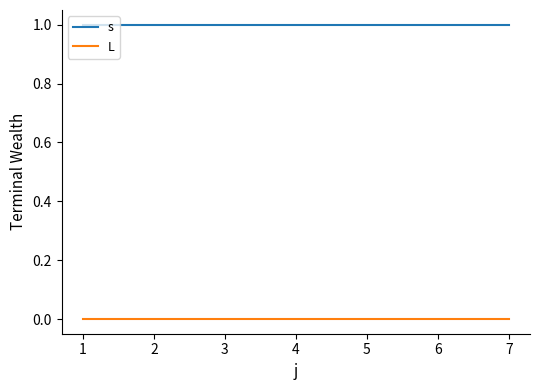

Reading left to right, what are all the values shown in this chart?

s: 1	1	1	1	1	1	1
L: 0	0	0	0	0	0	0